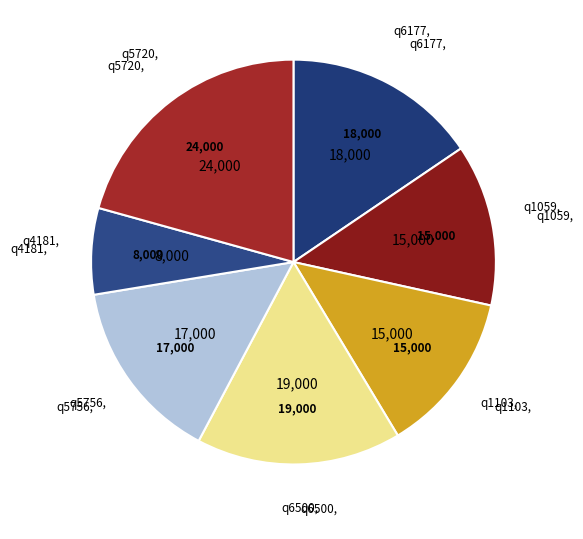

To the nearest percent, what is the difference between the q5756 and q5720 slice percentages?

6%